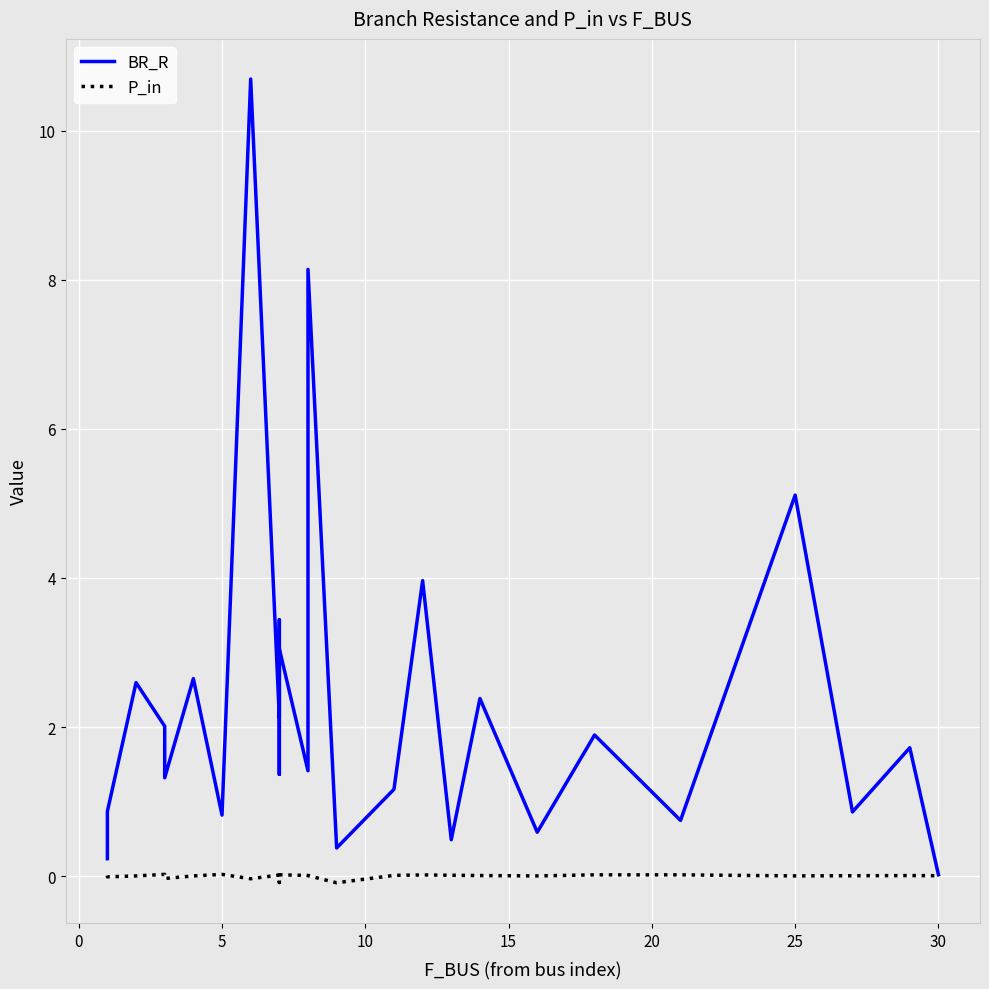

Is the value of P_in at 11 greater than the value of BR_R at 24?

No